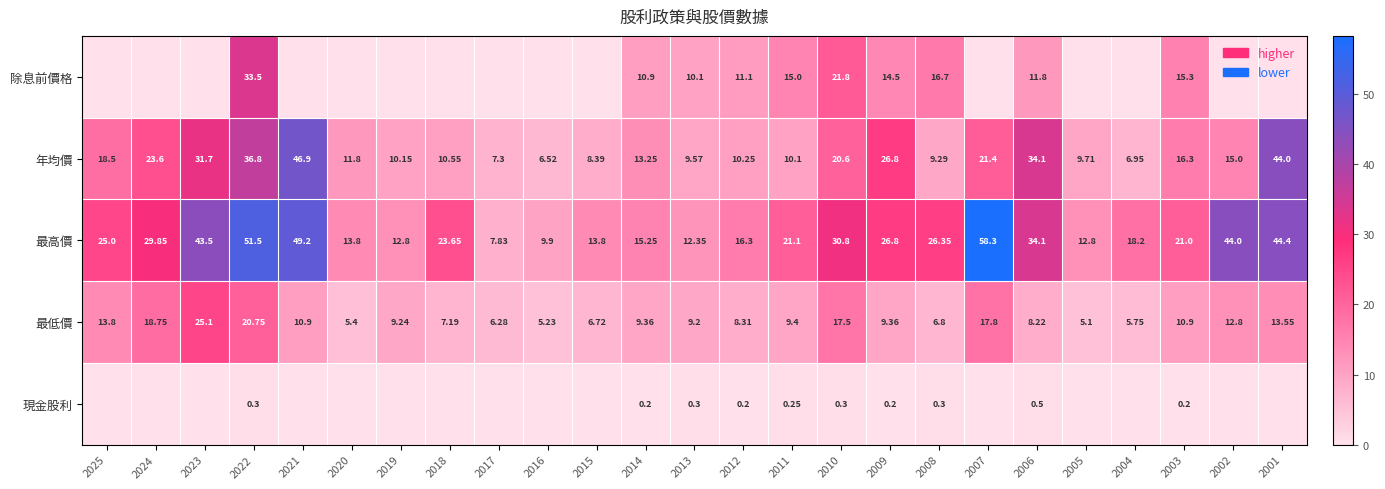

True or false: 除息前價格 has a value of -15.3 at 2021.

False